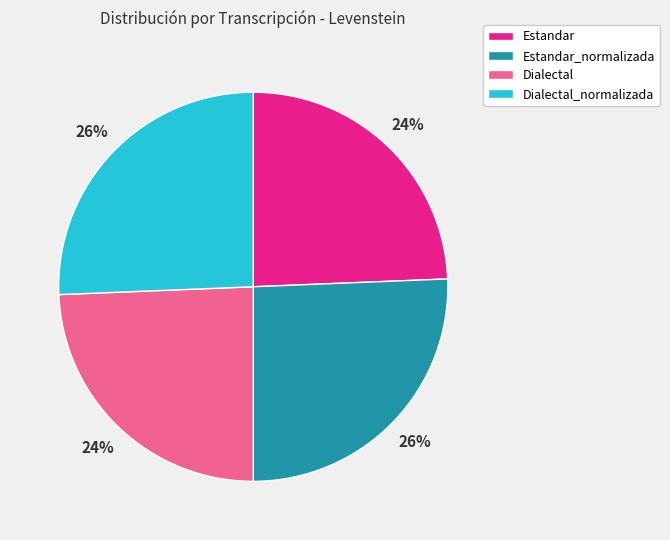

How many slices are in this pie chart?

4